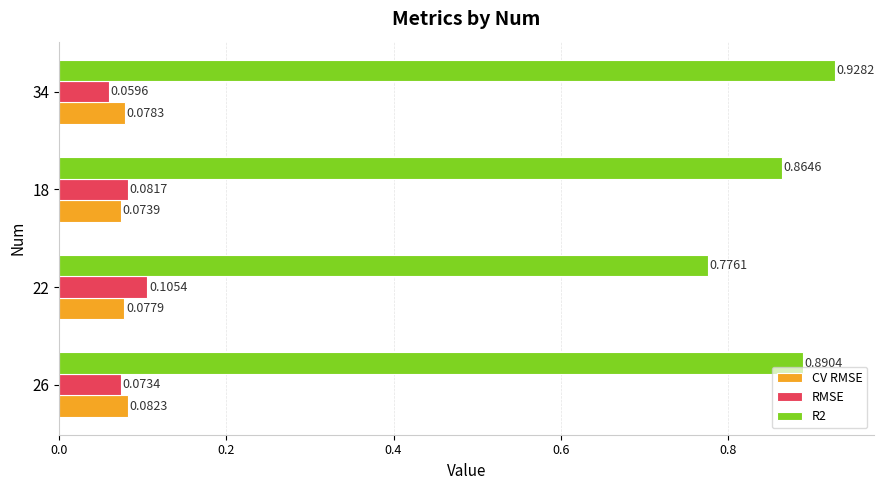

Is the value of CV RMSE at 26 greater than the value of RMSE at 34?

Yes